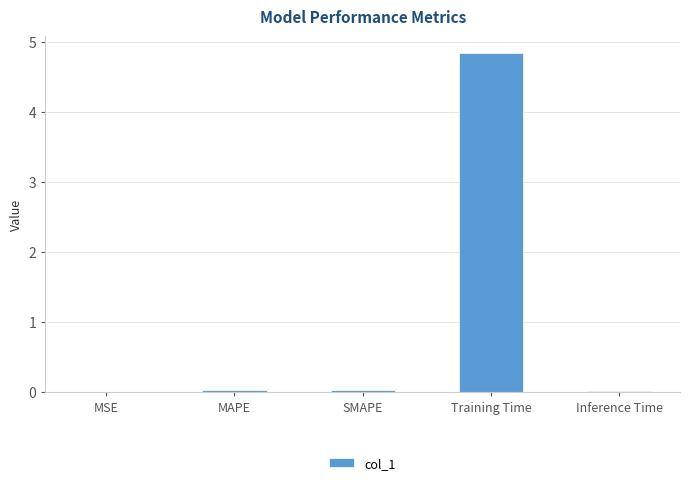

The value at Training Time is 7.4. True or false?

False